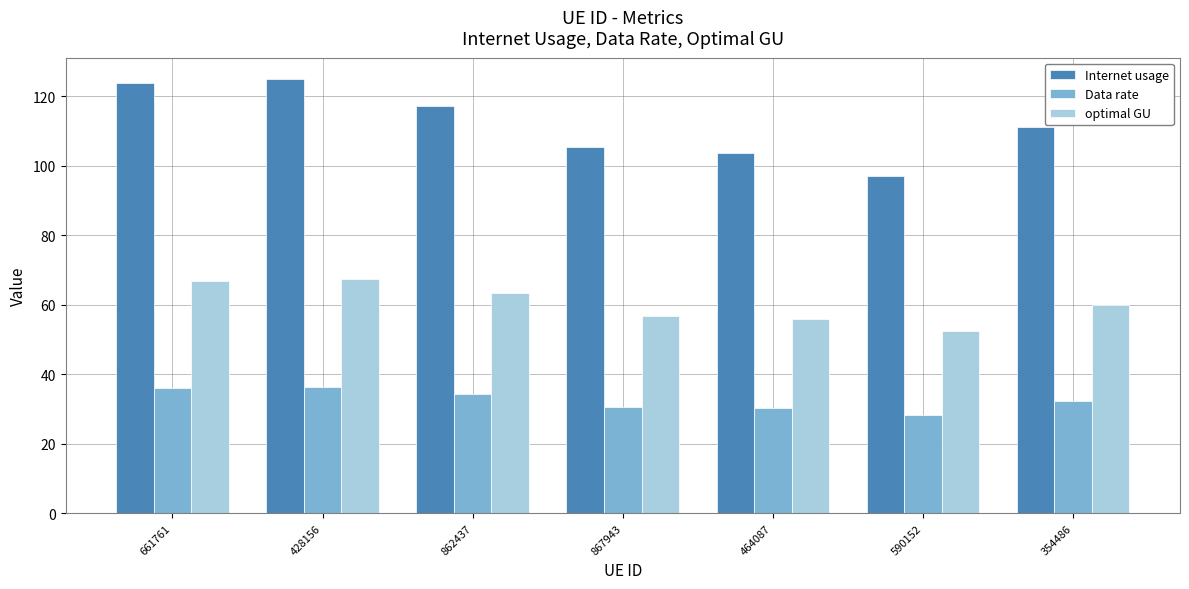

How many bars are there in each group?

3